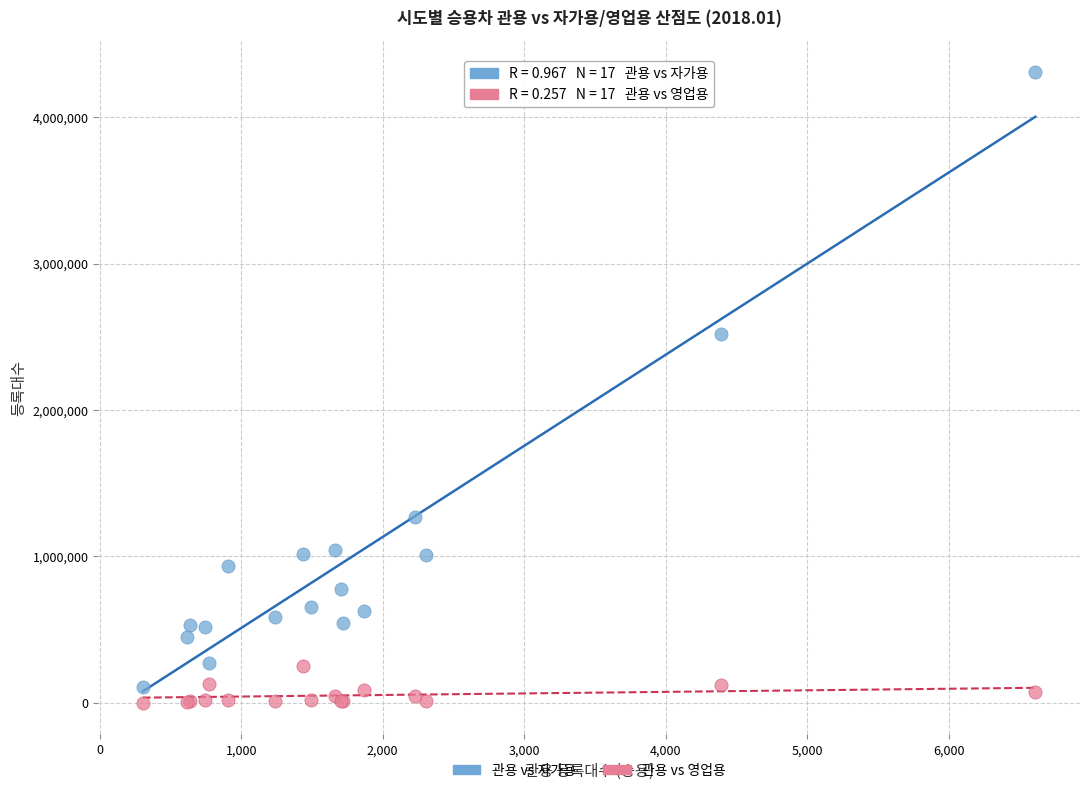

Which series contains the lowest Y value?

관용 vs 영업용